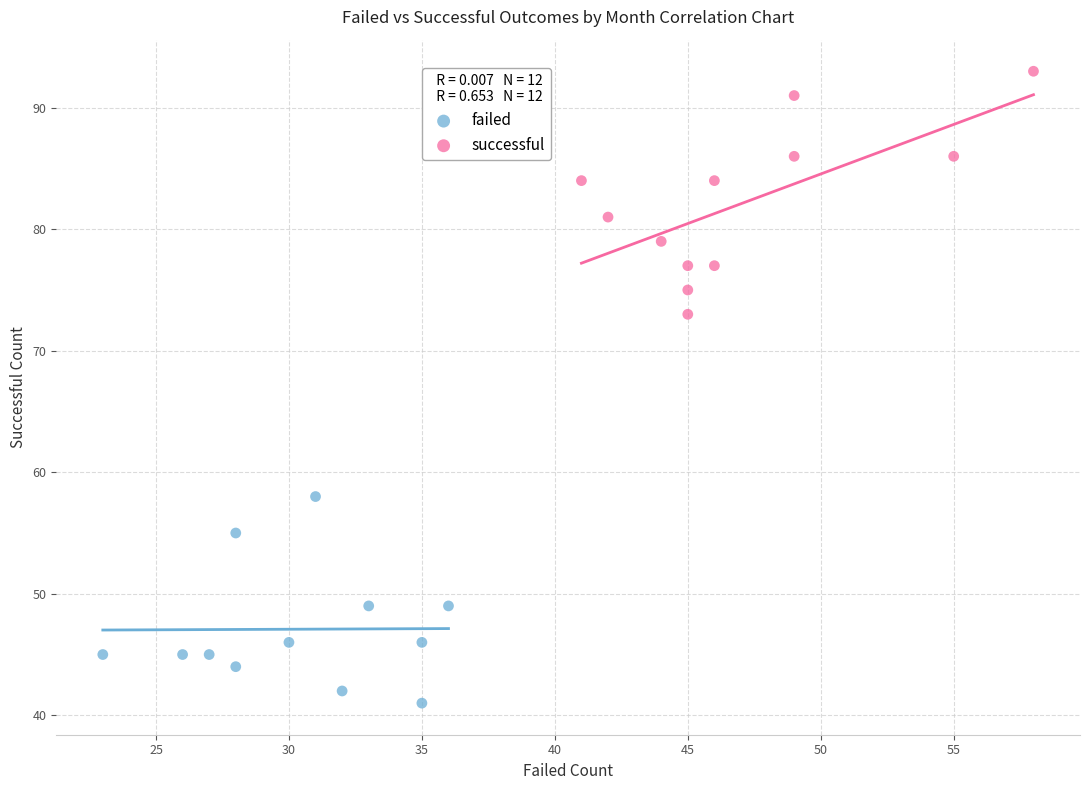

Which series reaches the minimum Y coordinate?

failed